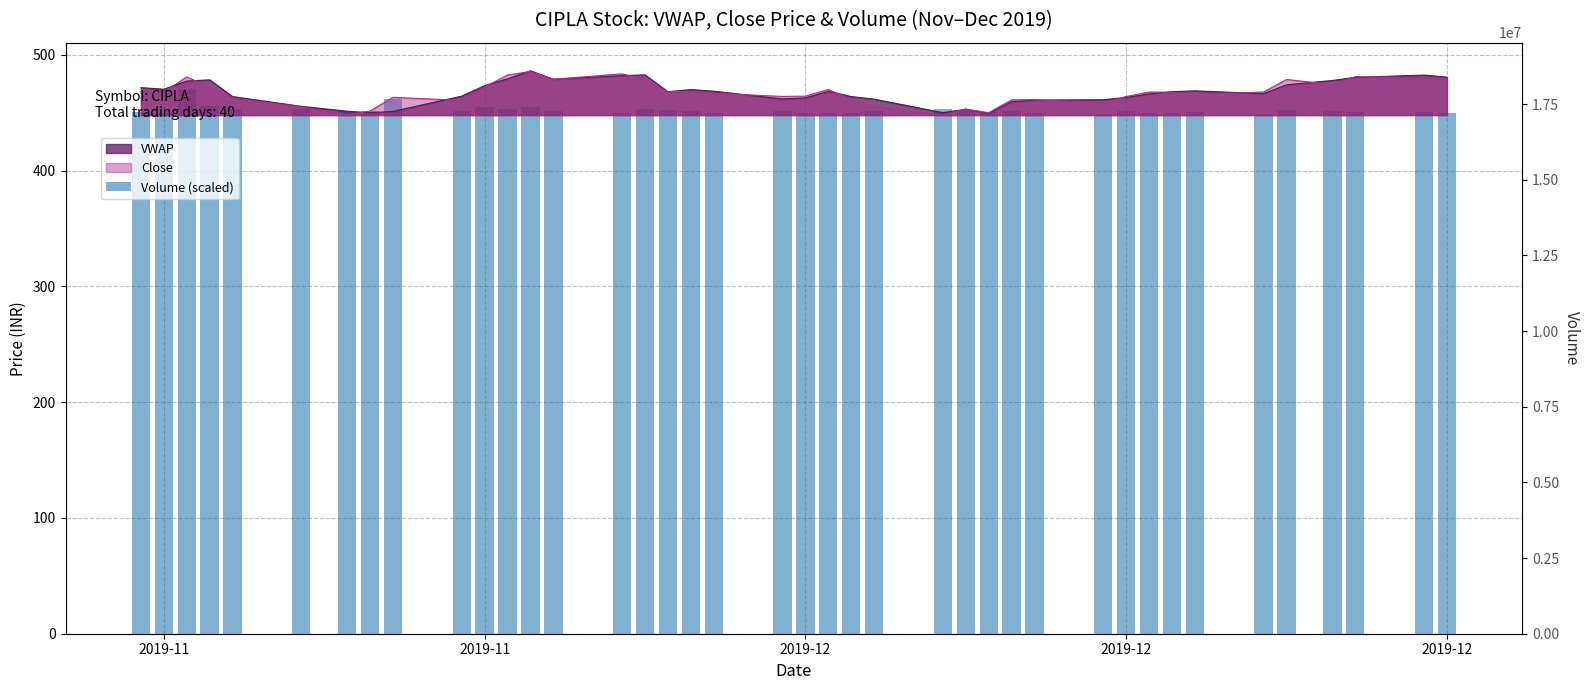

Reading right to left, extract all data points from this chart.

450.0	450.2	450.5	451.6	452.1	449.0	450.8	449.8	450.1	451.0	449.1	449.5	451.4	450.2	451.5	452.8	451.2	449.8	449.7	449.3	451.1	449.6	451.7	452.4	452.9	449.8	451.5	455.1	453.2	454.5	451.6	461.7	451.3	451.8	453.2	453.5	455.5	470.8	449.7	451.0